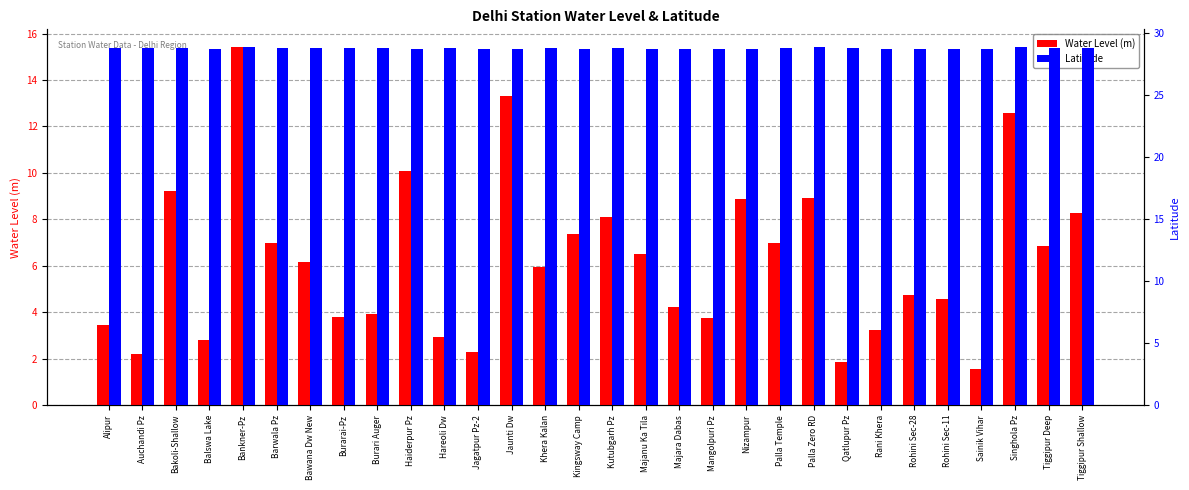

Which category has the lowest value in the Latitude series?

Kingsway Camp